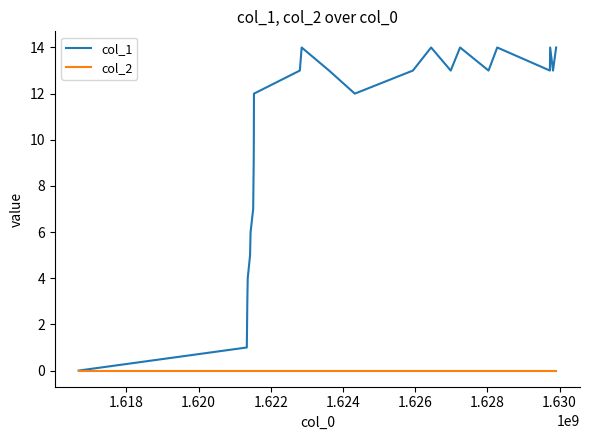

Which series has the largest total across all categories?

col_1